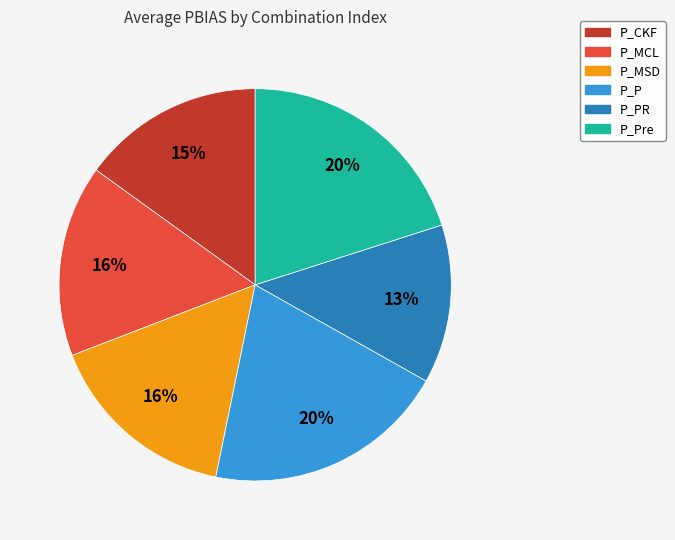

Is there any slice that represents more than half of the pie?

No